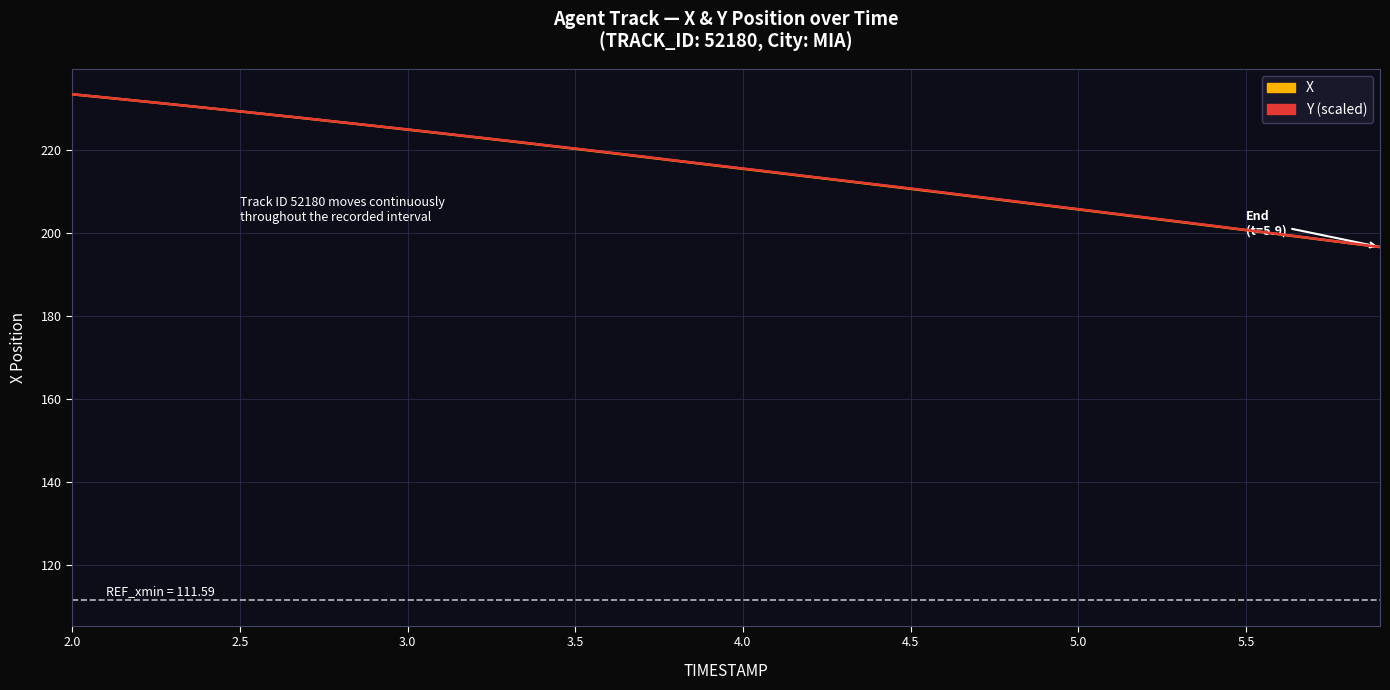

What is the minimum value for X?

196.7